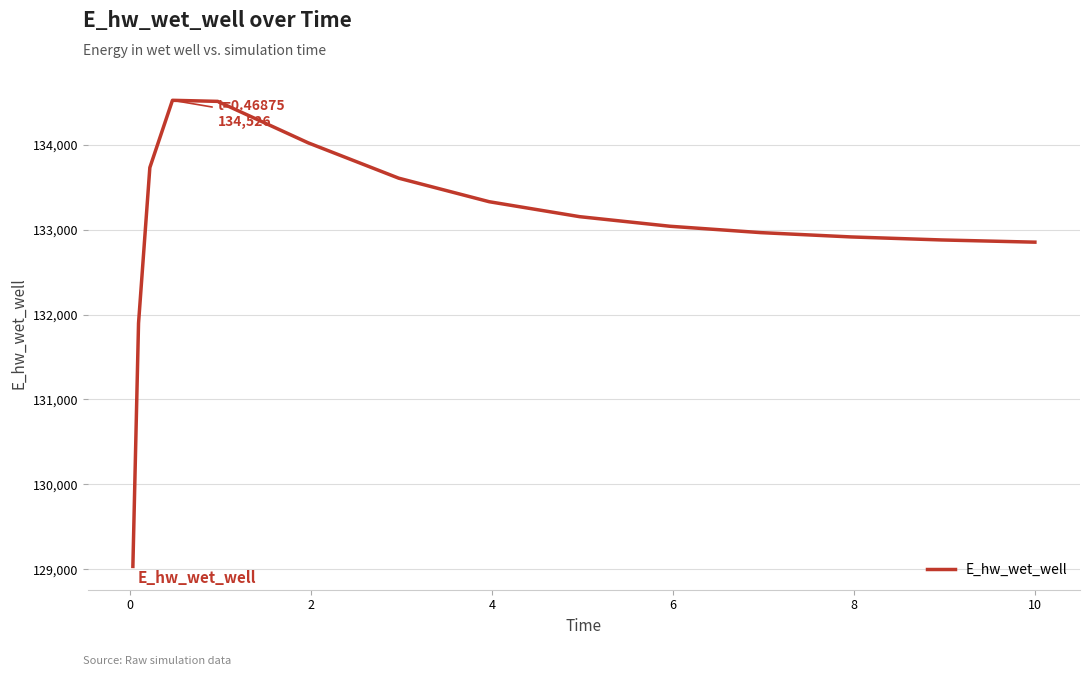

What is the sum of all values?

1995340.1